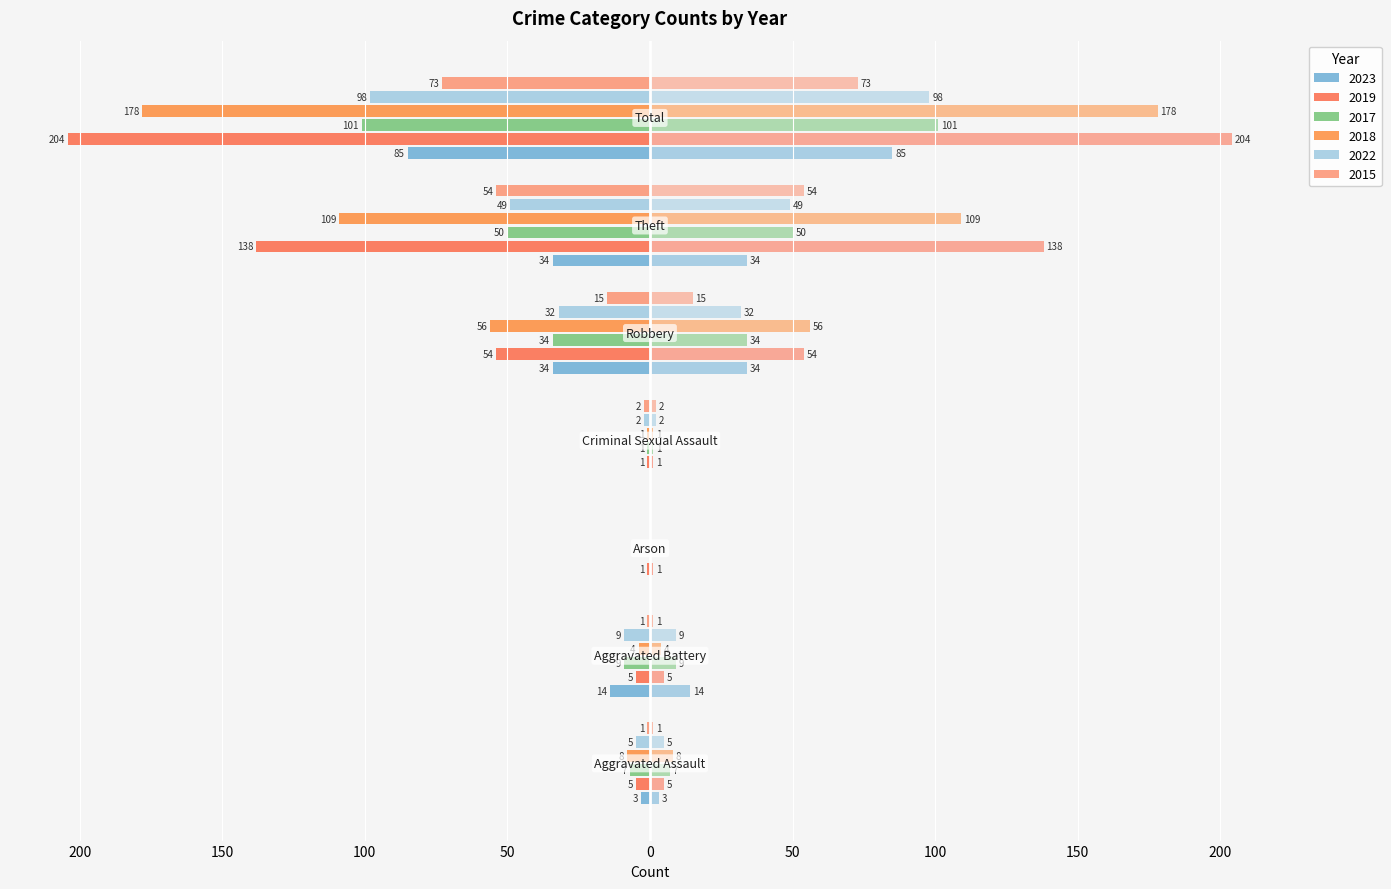

How many distinct data groups are displayed?

6